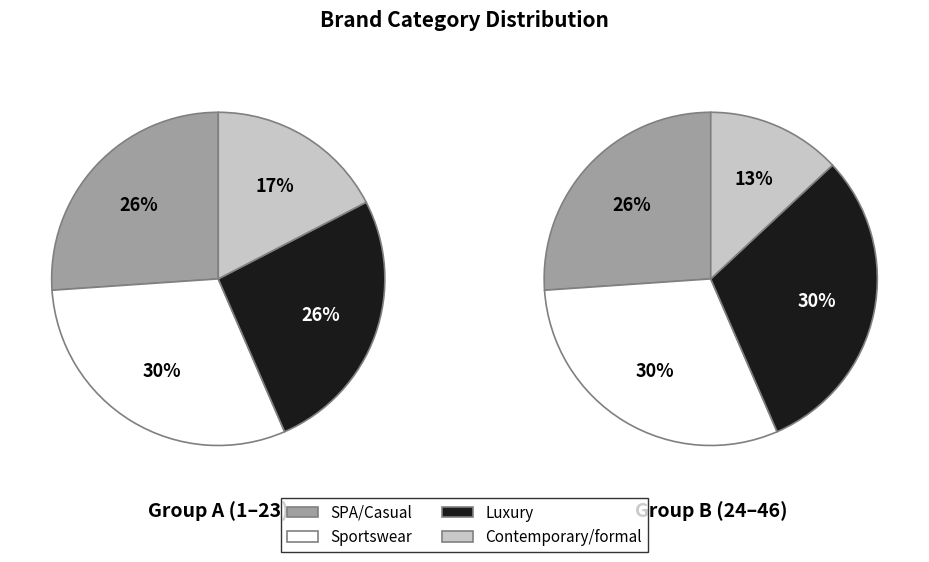

Does any single category account for the majority?

No